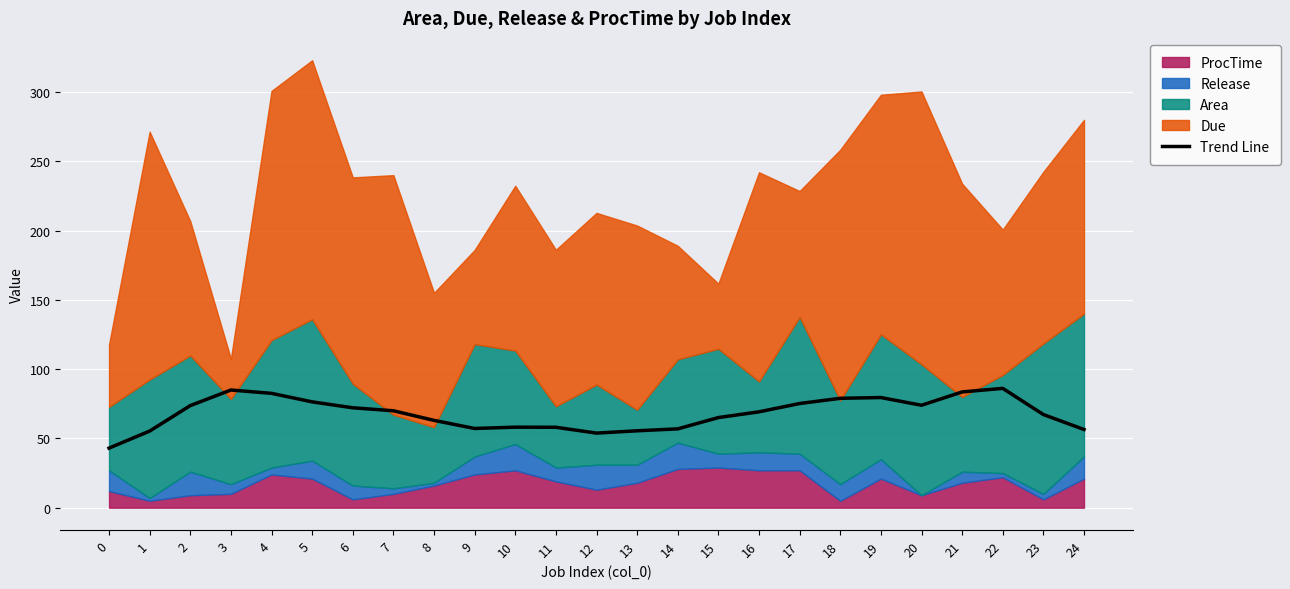

What is the highest value of the Trend Line series?

86.2